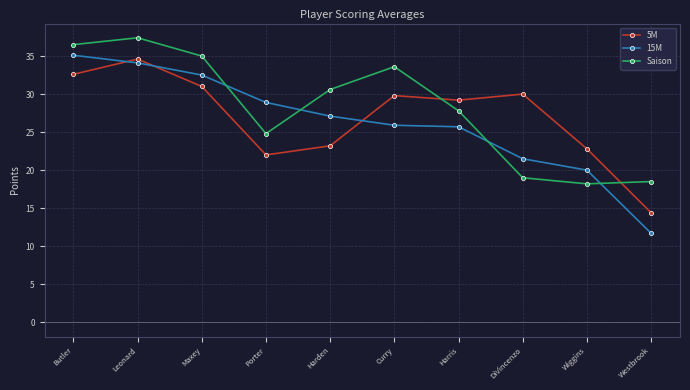

How many series are shown in this chart?

3